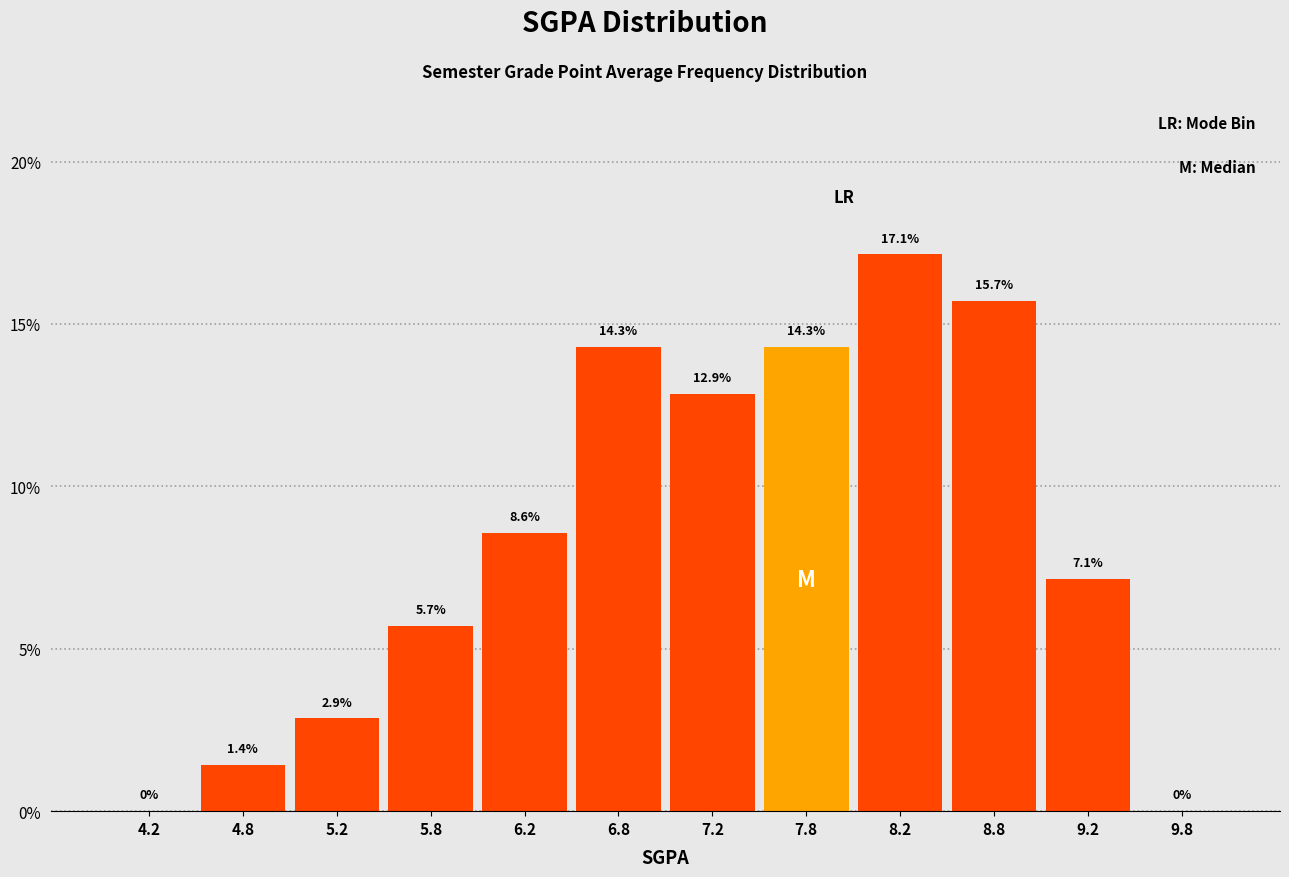

Reading left to right, list every bar in this chart as the range it spans on the x-axis followed by its height.

4.0 to 4.5: 0.0
4.5 to 5.0: 1.4
5.0 to 5.5: 2.9
5.5 to 6.0: 5.7
6.0 to 6.5: 8.6
6.5 to 7.0: 14.3
7.0 to 7.5: 12.9
7.5 to 8.0: 14.3
8.0 to 8.5: 17.1
8.5 to 9.0: 15.7
9.0 to 9.5: 7.1
9.5 to 10.0: 0.0